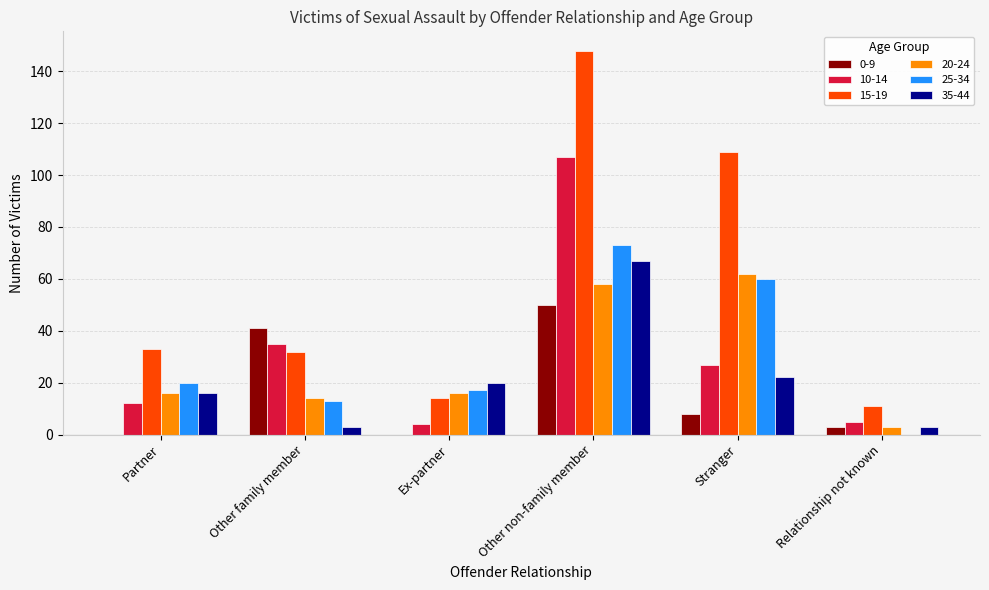

Is the value of 15-19 at Partner greater than the value of 20-24 at Relationship not known?

Yes